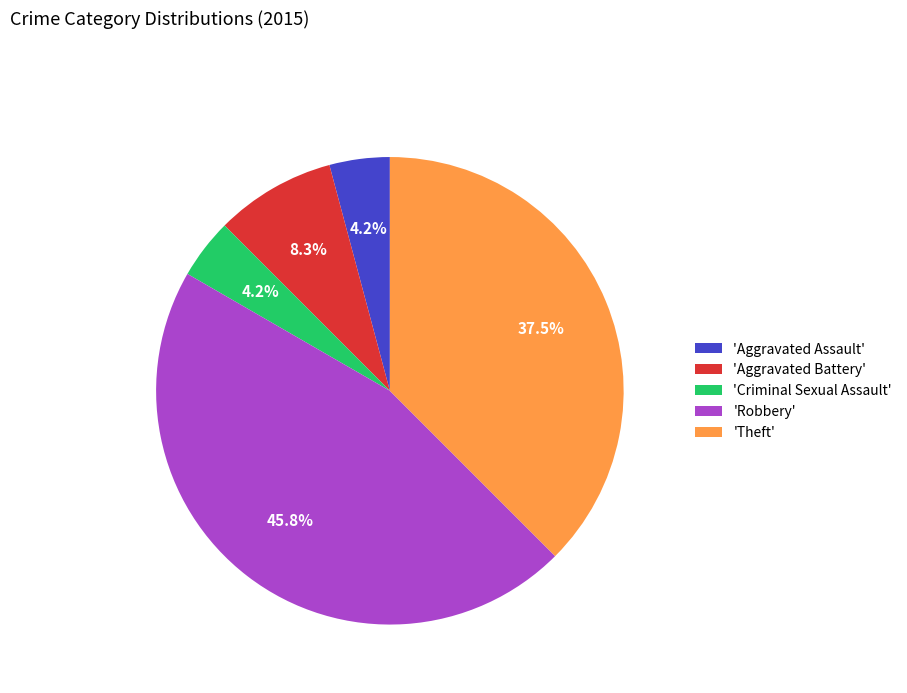

What percentage is NOT represented by 'Aggravated Assault'?

95.8%